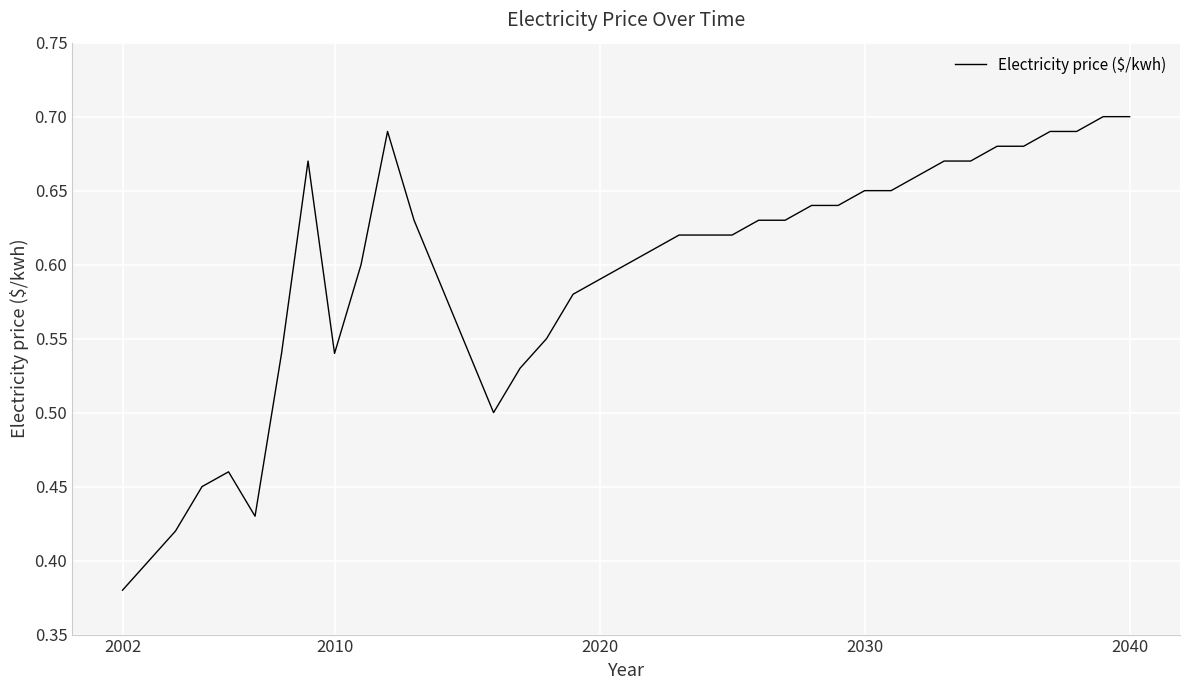

What is the difference between the maximum and minimum values?

0.3